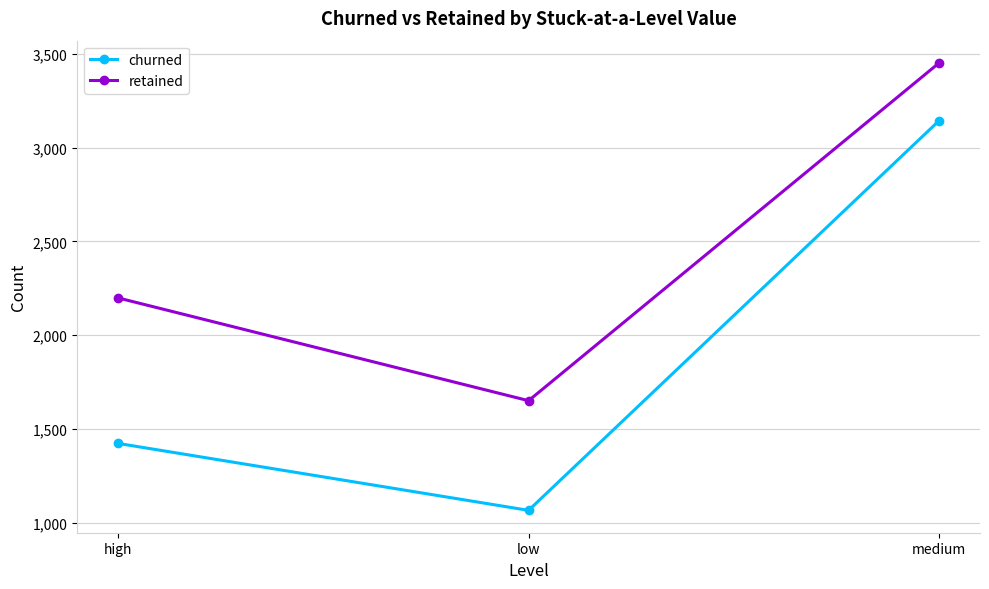

How many churned values are between 1065 and 3143?

3